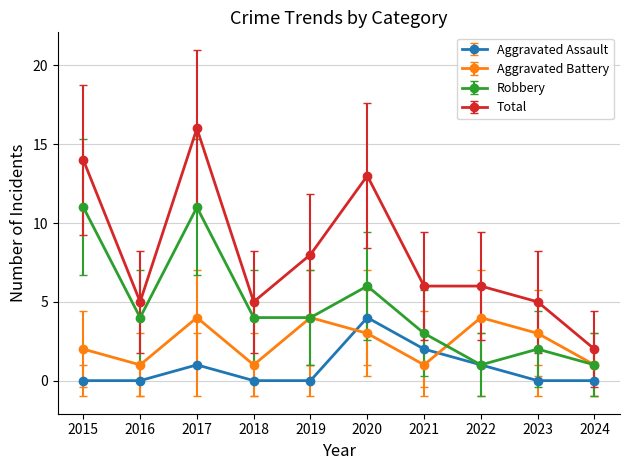

How many data points in Aggravated Battery are less than 3?

5